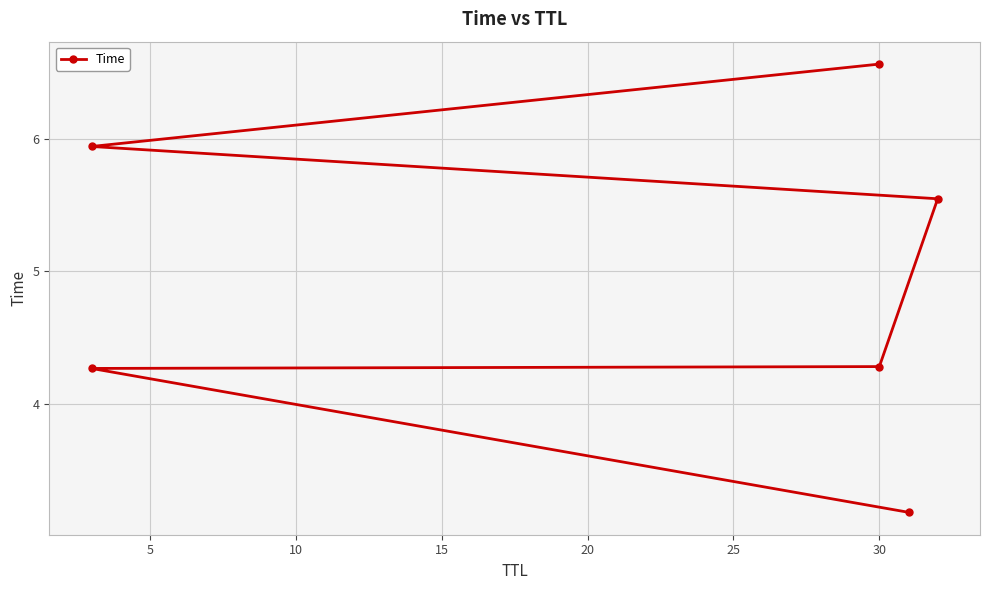

Which has a higher value, 0 or 25?

25